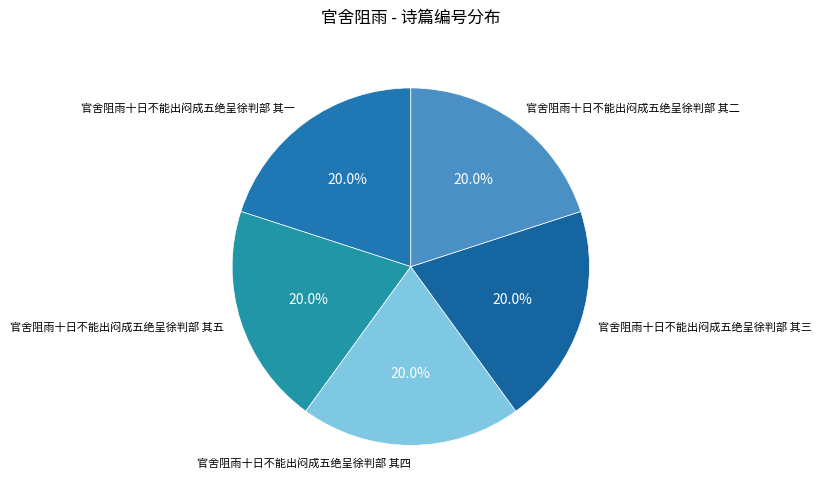

True or false: 官舍阻雨十日不能出闷成五绝呈徐判部 其三 accounts for 33% of the total.

False